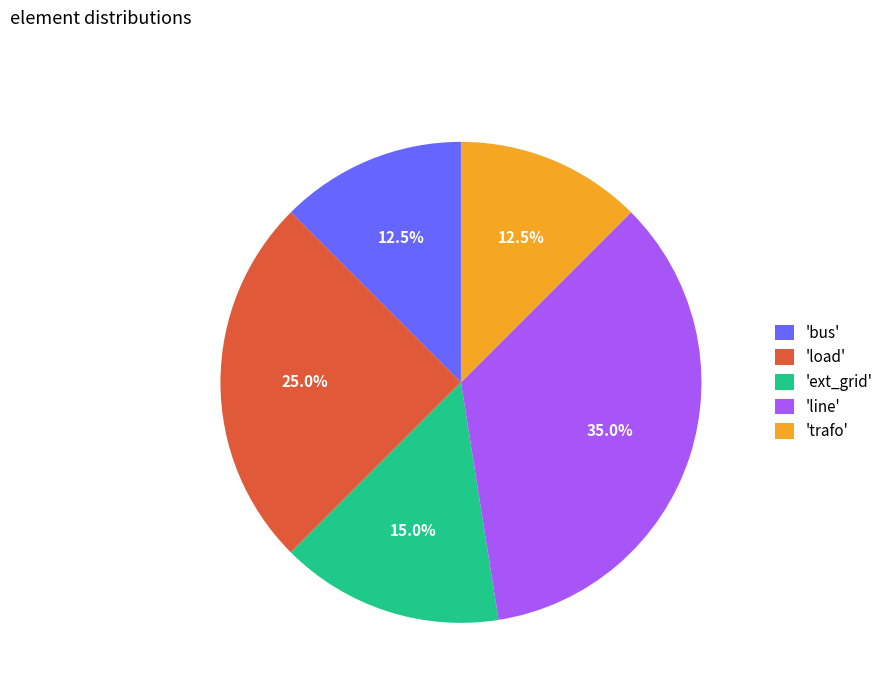

Does any single category account for the majority?

No